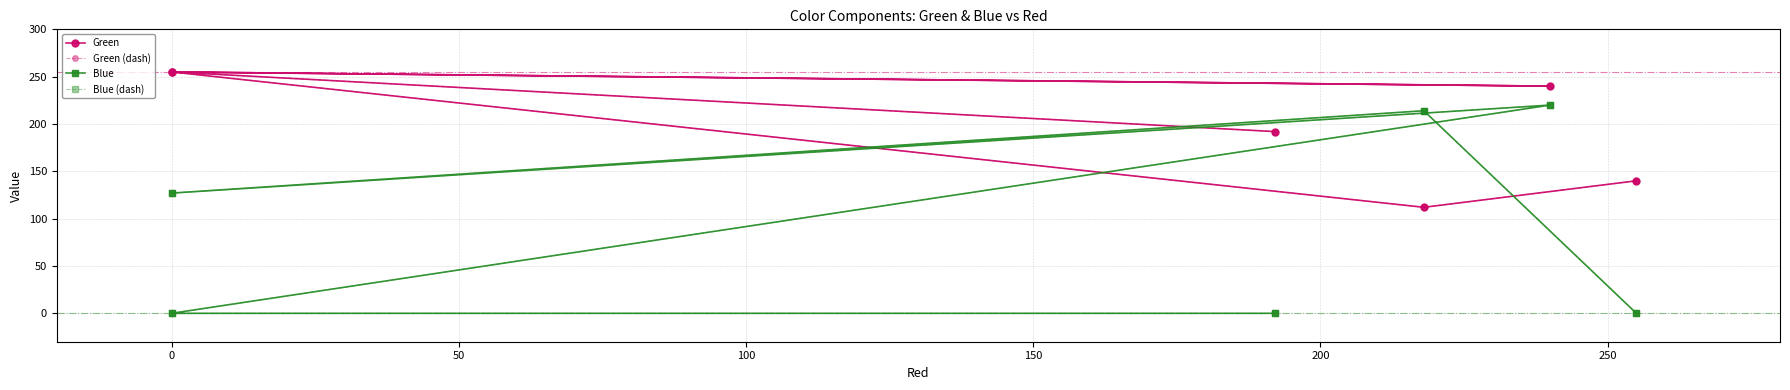

Which series has the largest range (max minus min)?

Blue